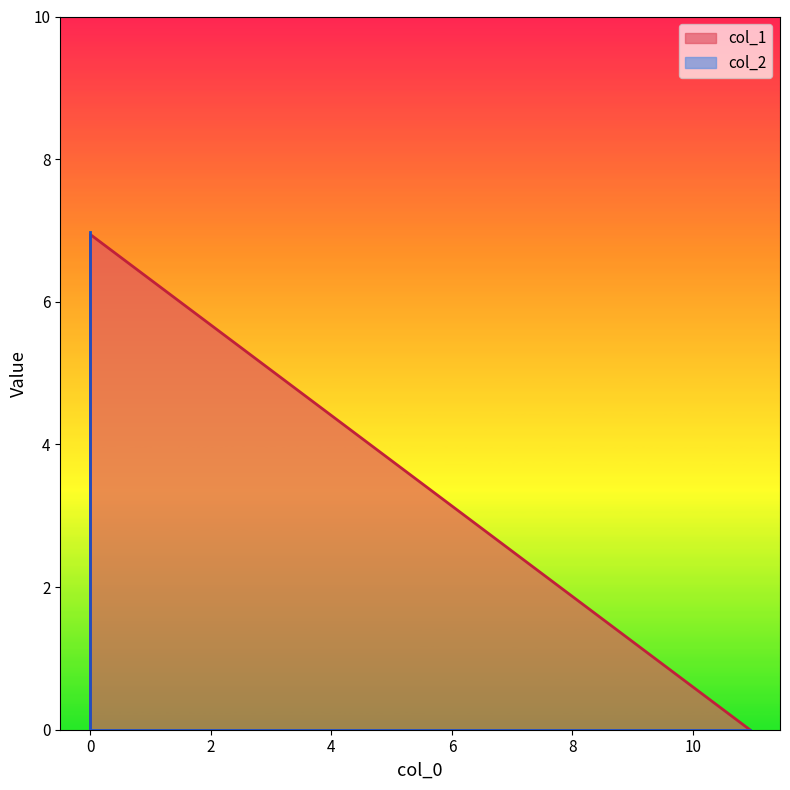

At how many categories does at least one series exceed 6?

2